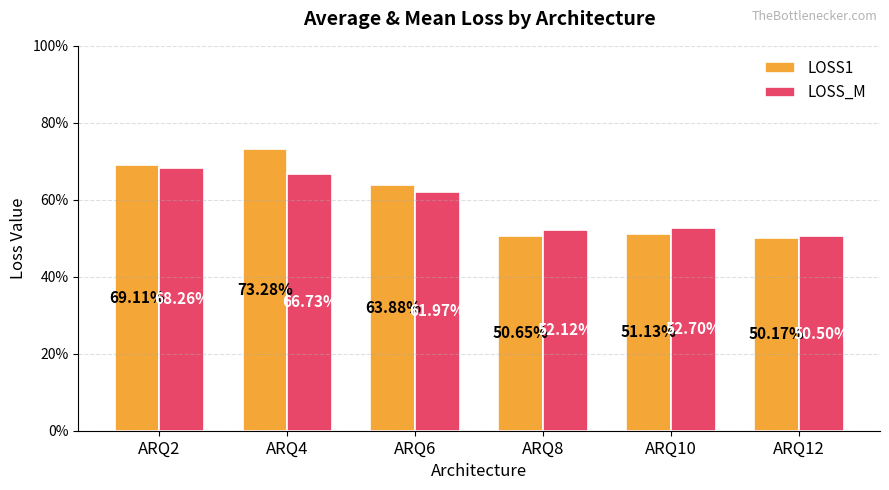

Does the chart contain stacked bars?

No